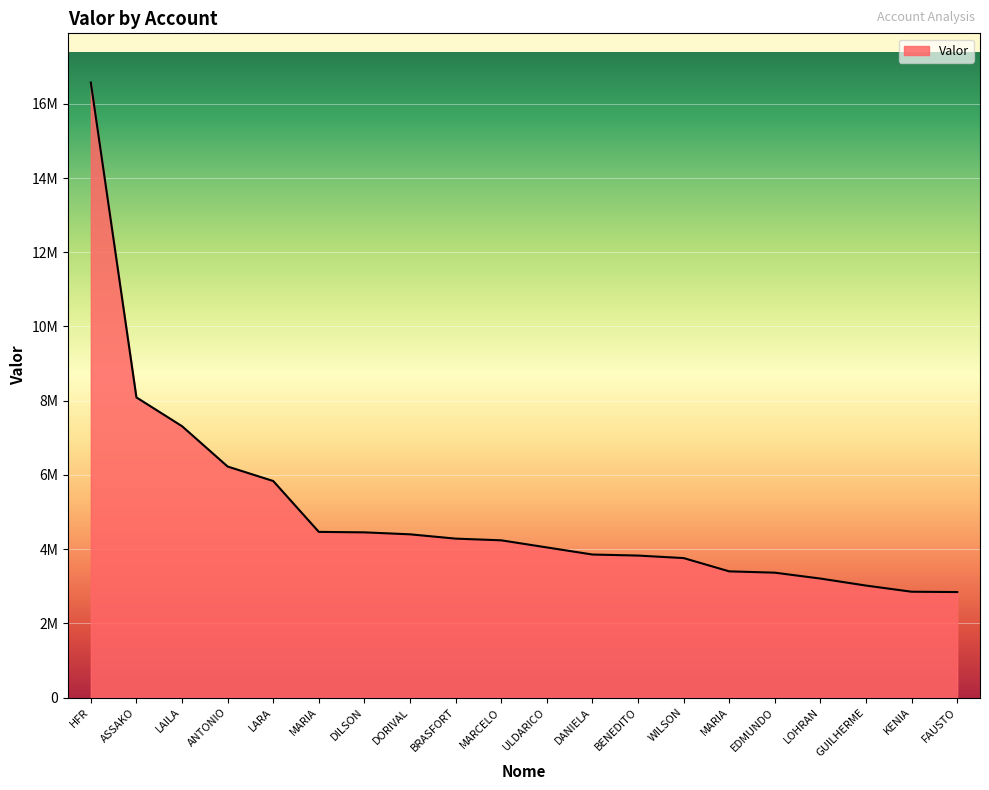

What is the sum of the values at MARIA and HFR?

19973928.0